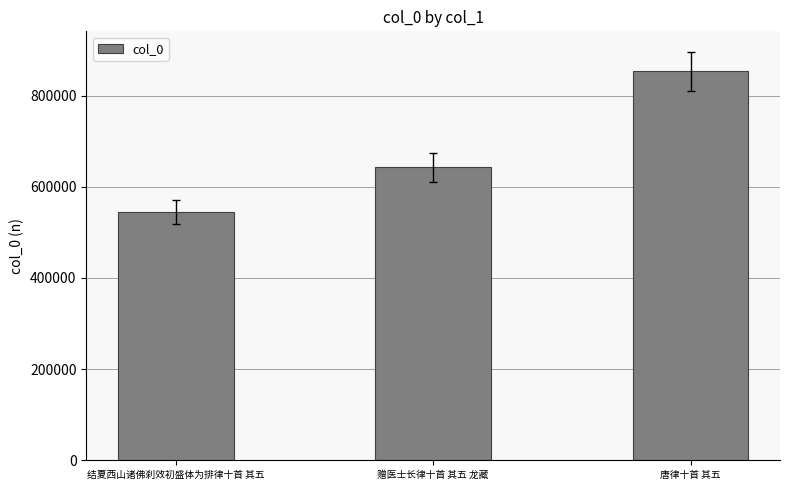

List the labels in order of value, smallest first.

结夏西山诸佛刹效初盛体为排律十首 其五, 赠医士长律十首 其五 龙藏, 唐律十首 其五